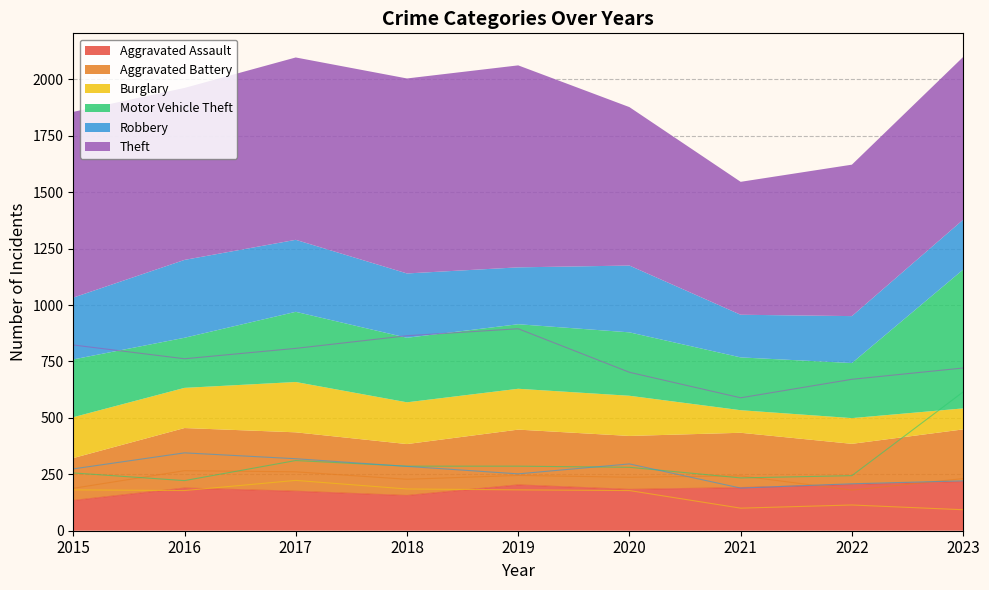

What value does the Motor Vehicle Theft series have at 2021?

234